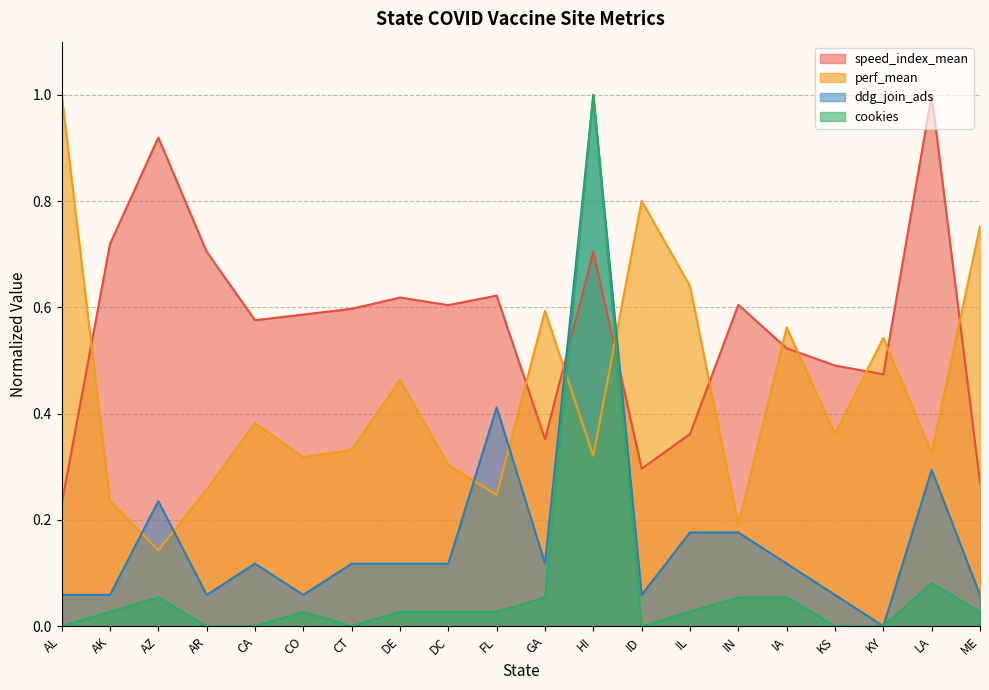

How many lines are shown in the chart?

4